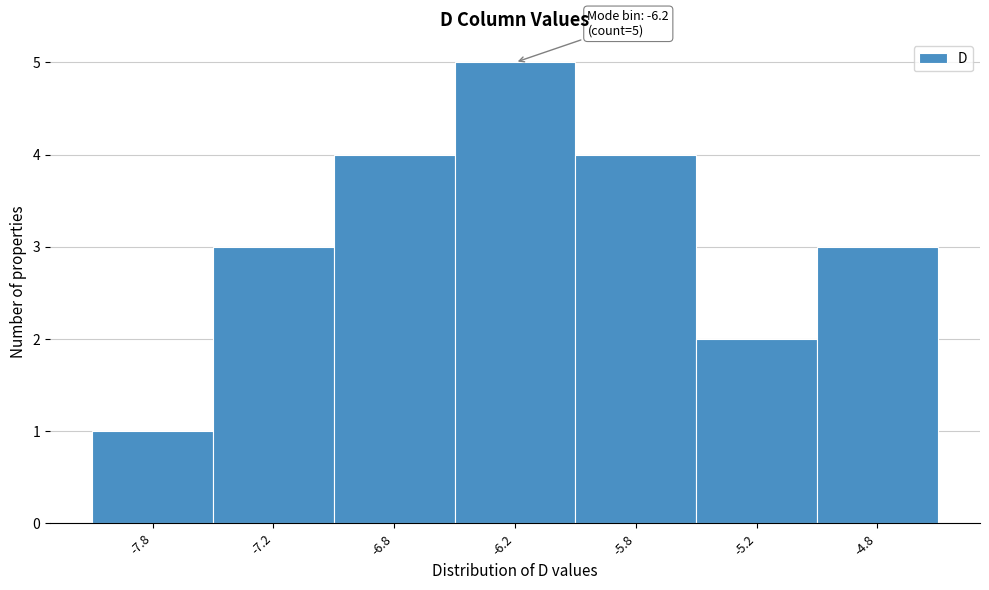

Reading left to right, extract all data points from this chart.

-7.8=1	-7.2=3	-6.8=4	-6.2=5	-5.8=4	-5.2=2	-4.8=3